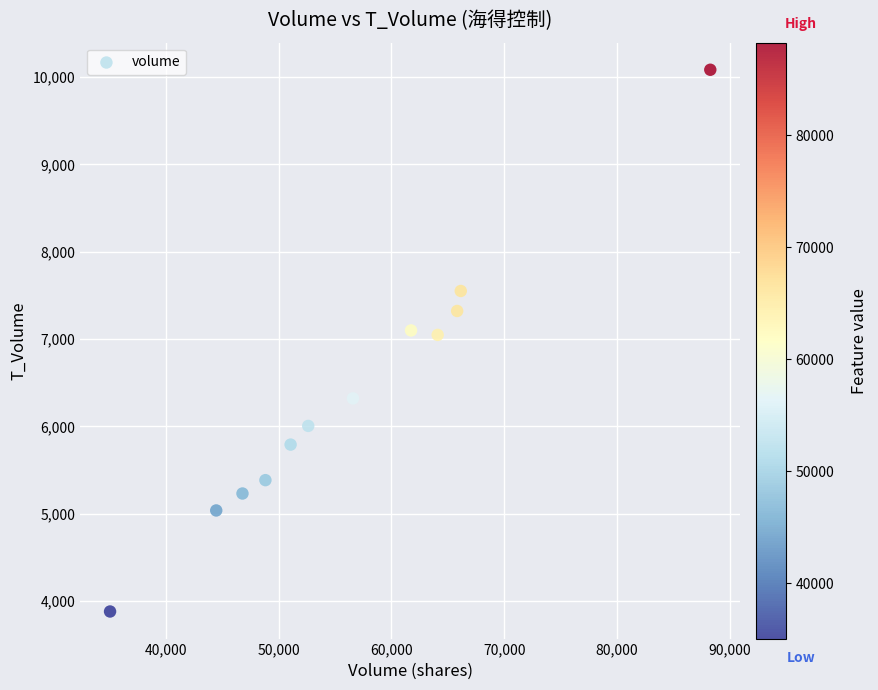

What is the range of X values (max minus min)?

53181